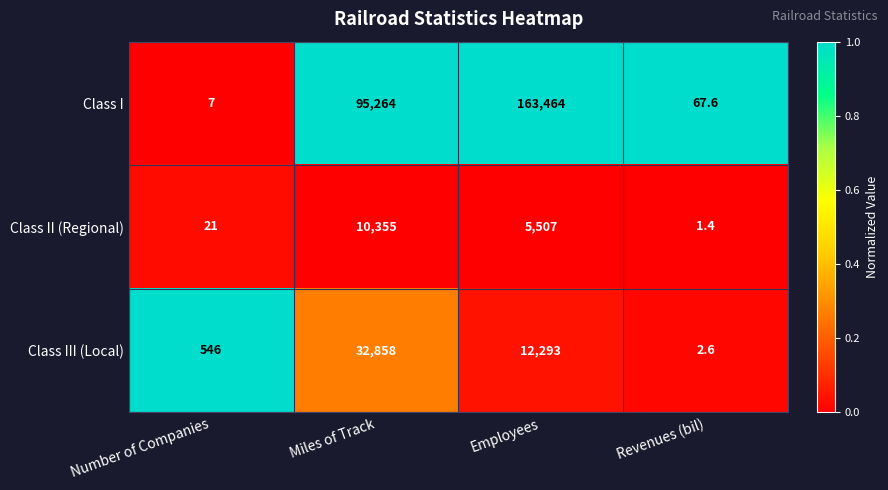

At Revenues (bil), list the series in order from smallest to largest.

Class II (Regional), Class III (Local), Class I